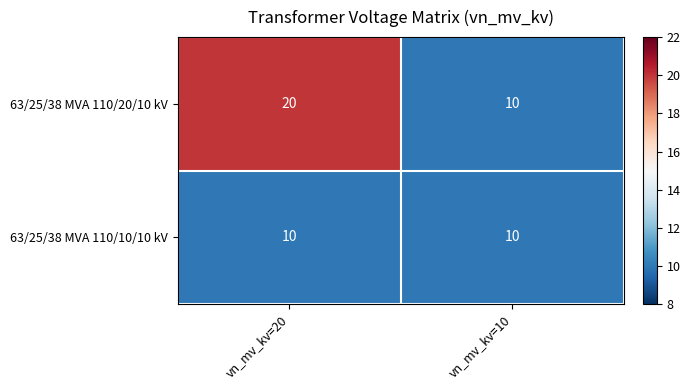

What is the sum of all 63/25/38 MVA 110/10/10 kV values?

20